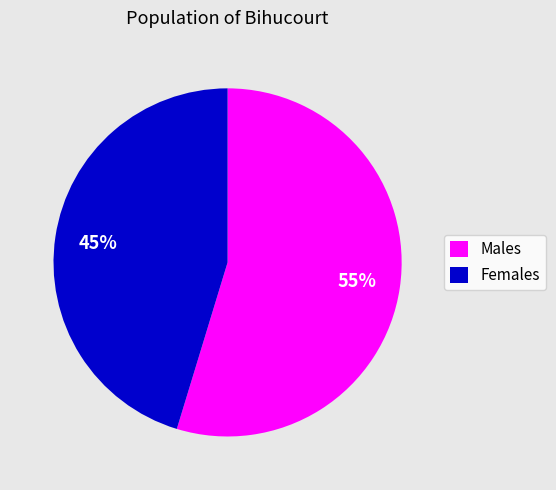

Is it true that Females is 45% of the pie?

True